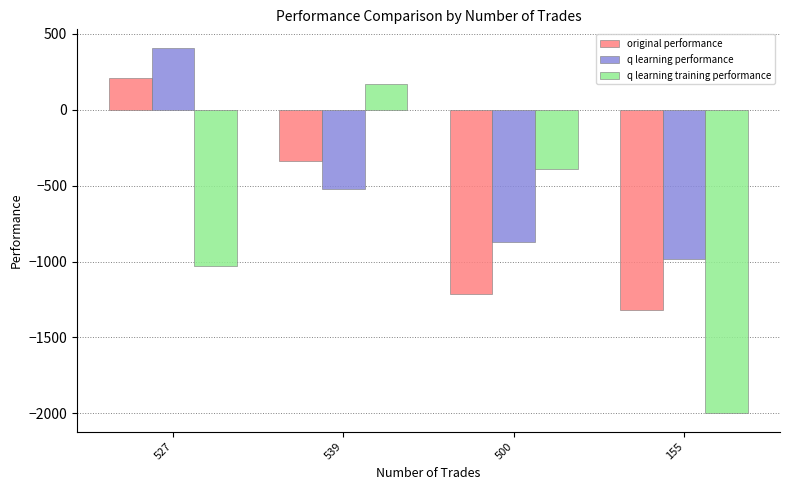

Which label corresponds to the smallest value in the chart?

155